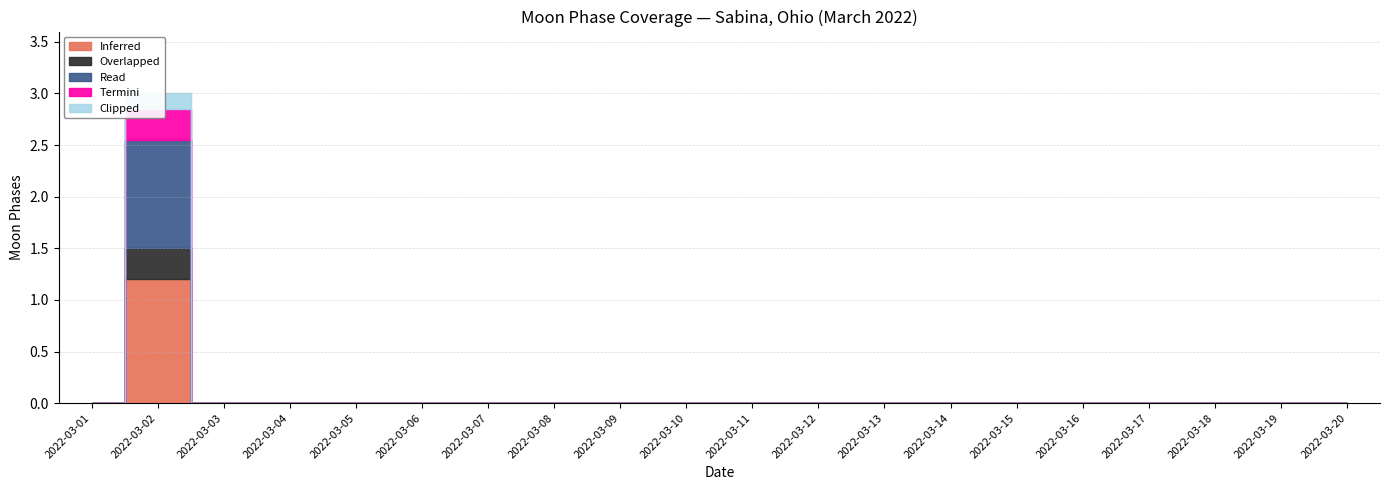

Which category has the lowest value in the Inferred series?

2022-03-01